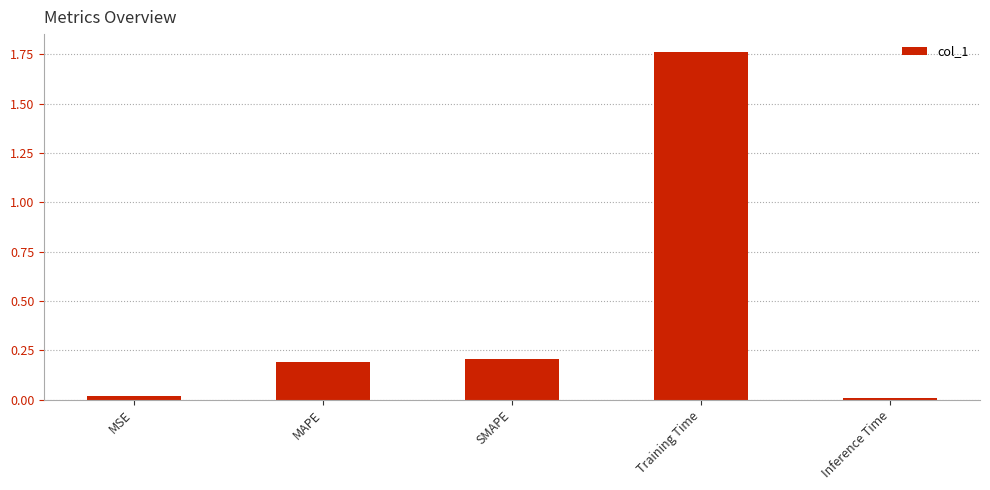

What is the label of the 4th bar from the right?

MAPE